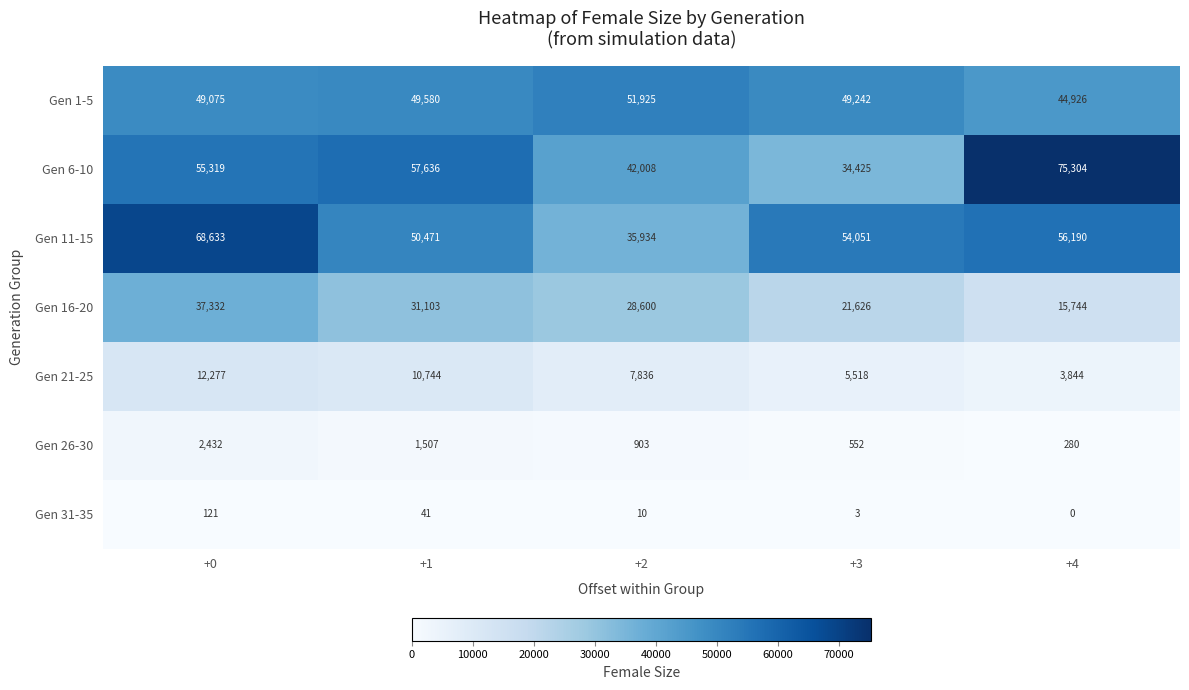

Which label corresponds to the largest value in the chart?

+4